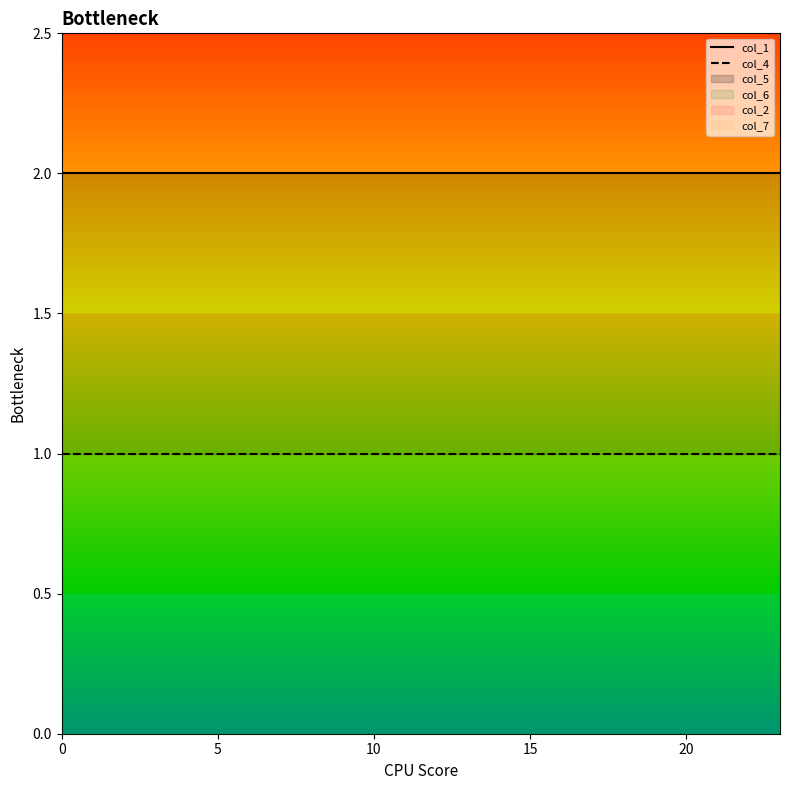

What is the maximum value shown in the chart?

2